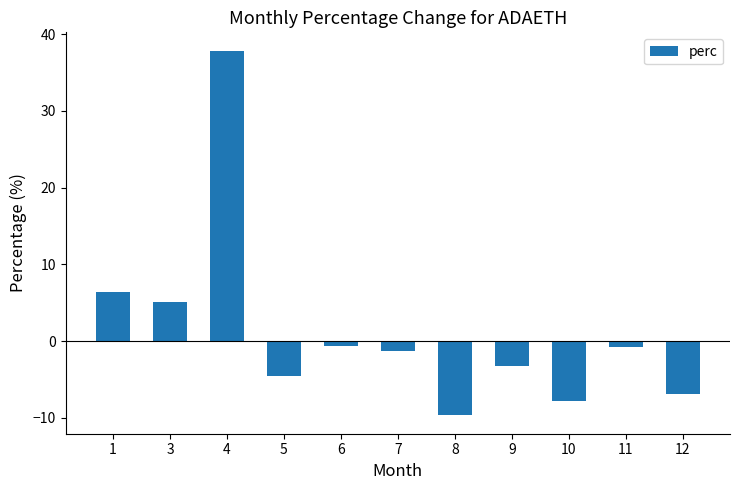

How many categories are shown in the chart?

11